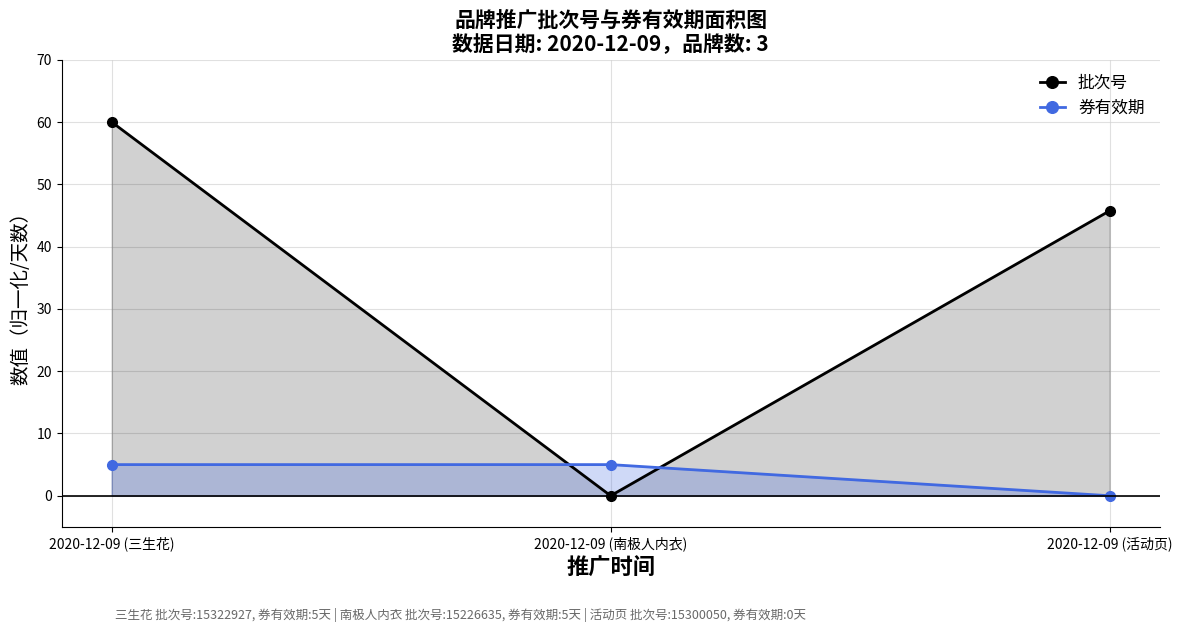

How many lines are shown in the chart?

2